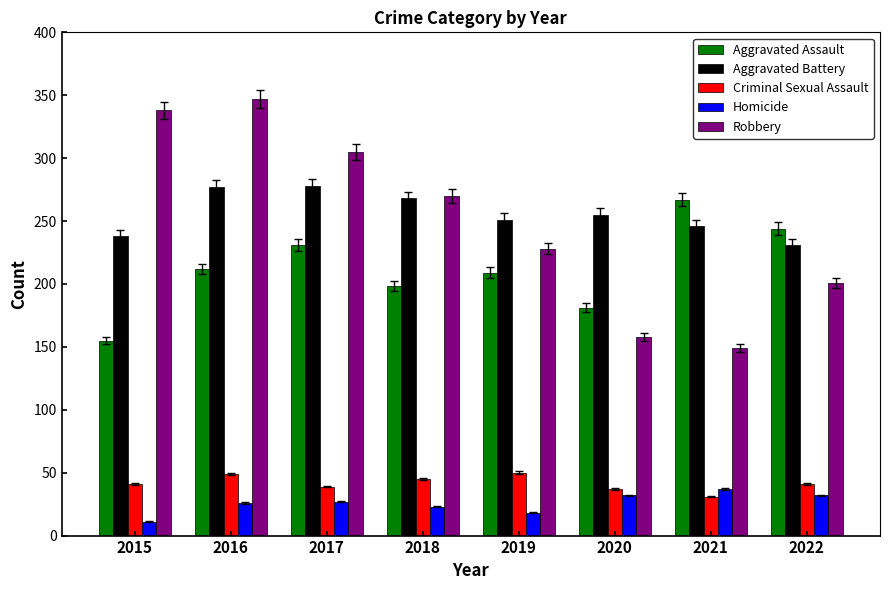

How many series are shown in this chart?

5